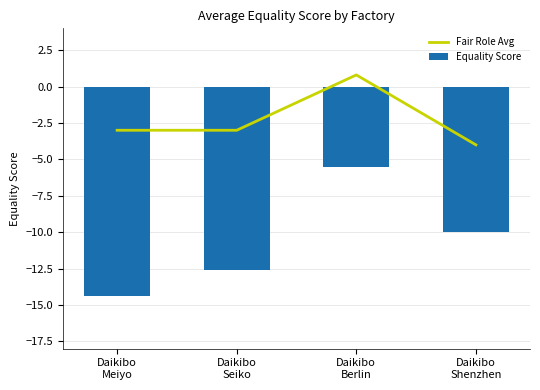

What are all the series names shown in the legend?

Fair Role Avg, Equality Score